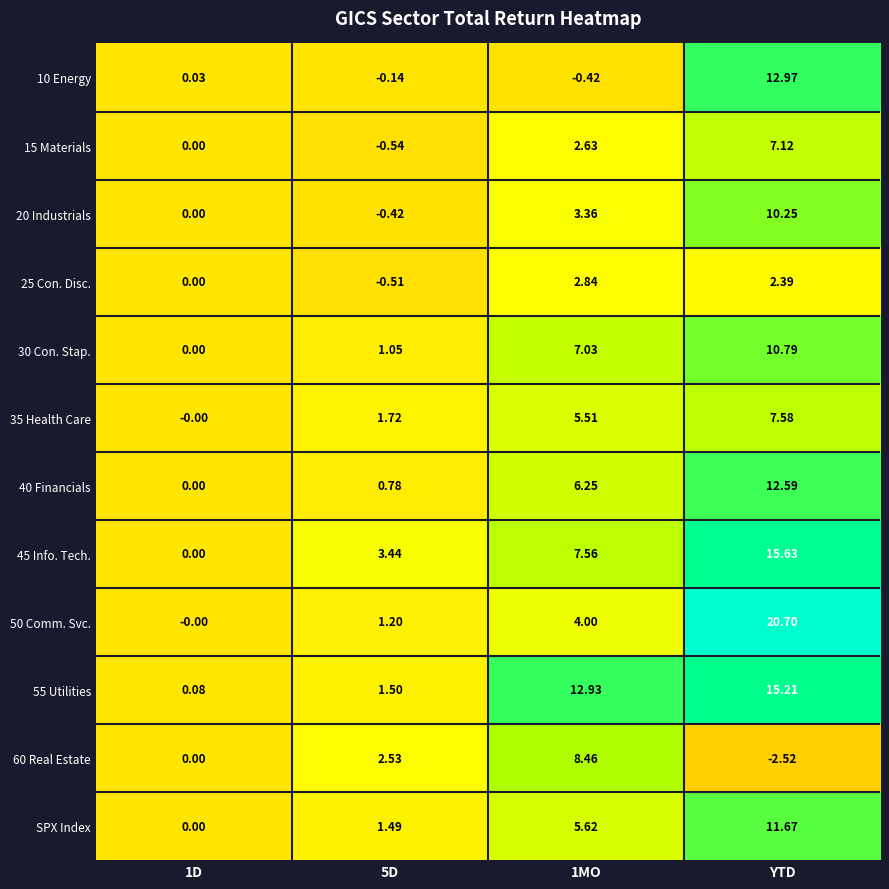

Is the value of SPX Index at 1D greater than the value of 50 Comm. Svc. at 1MO?

No